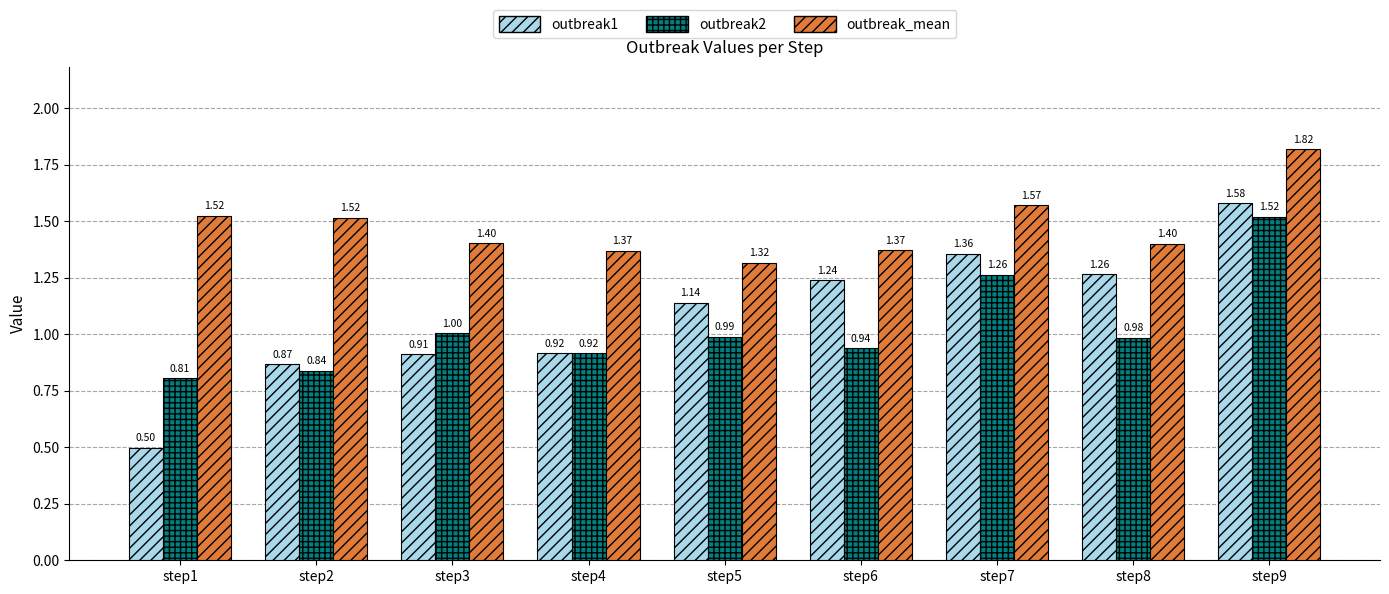

What are all the series names shown in the legend?

outbreak1, outbreak2, outbreak_mean